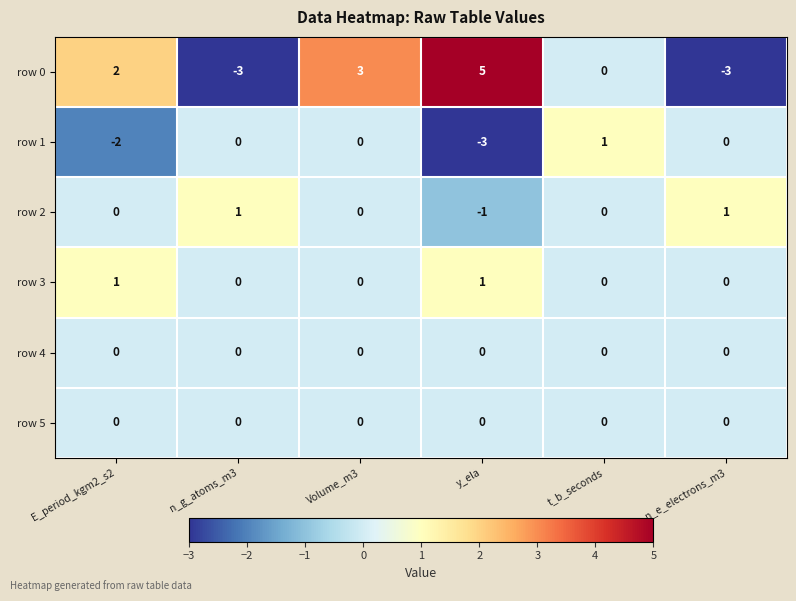

Which series has the widest spread of values?

row 0